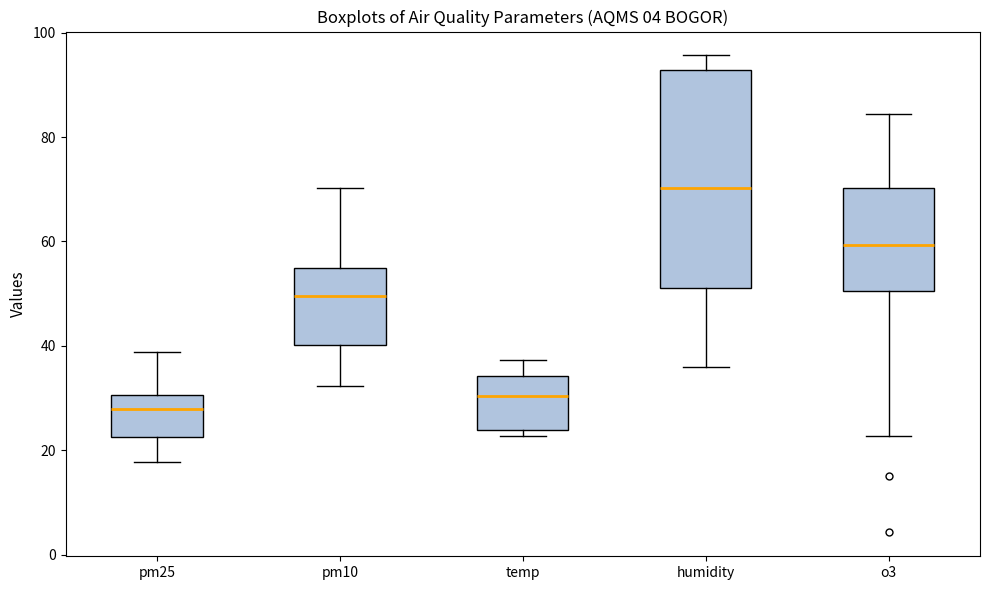

Where does the median line of the box for pm10 sit on the y-axis? The values are not printed on the chart, so give them approximately, as read against the axis.

50